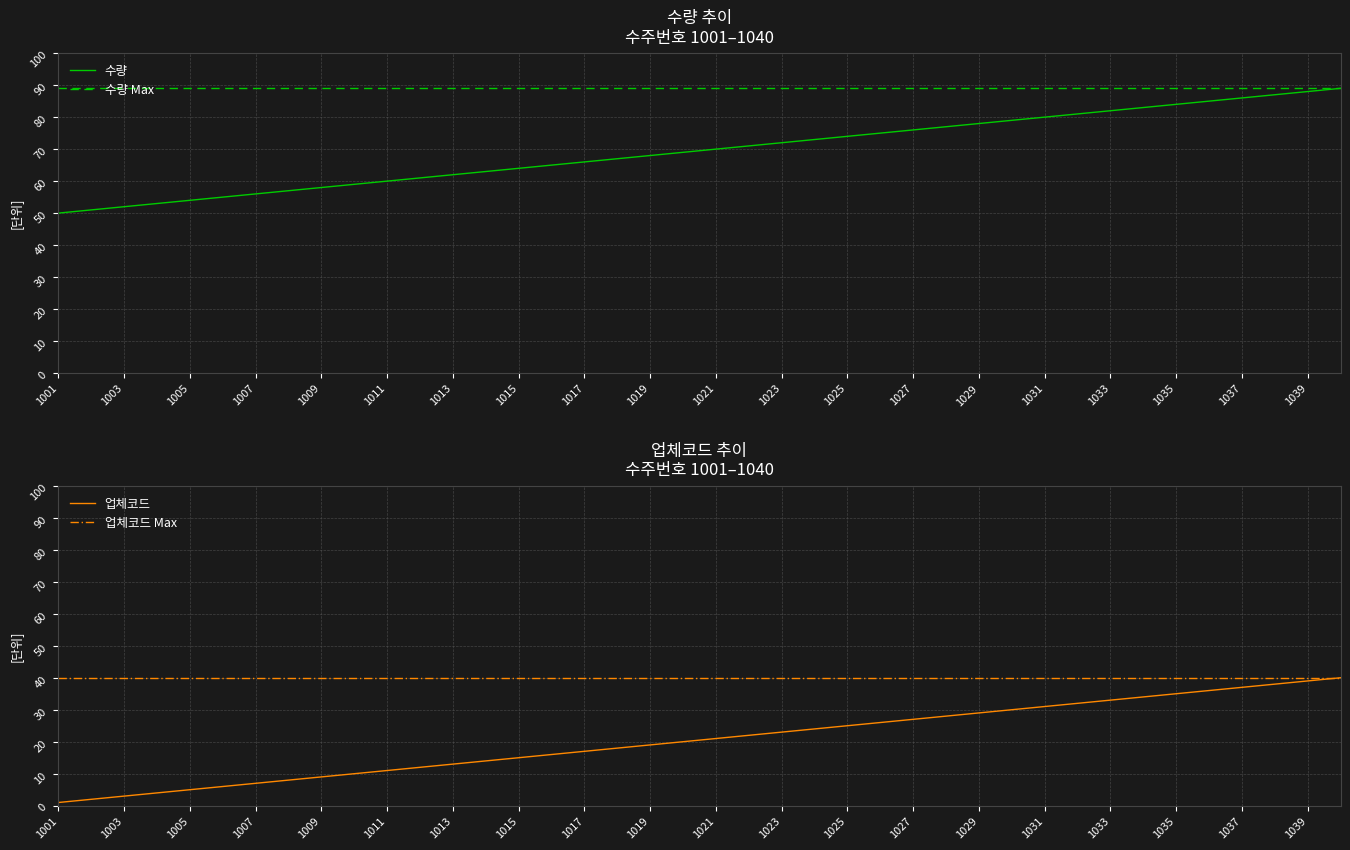

What is the value of the 수량 point at the 7th from the left?

56